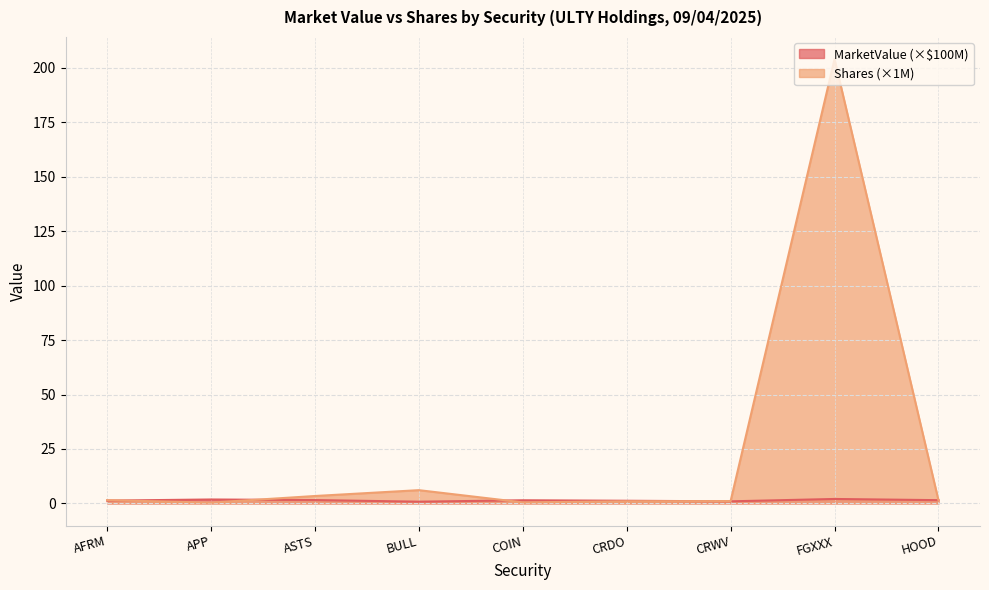

The Shares (Millions) series shows 0.4 at CRWV. True or false?

False